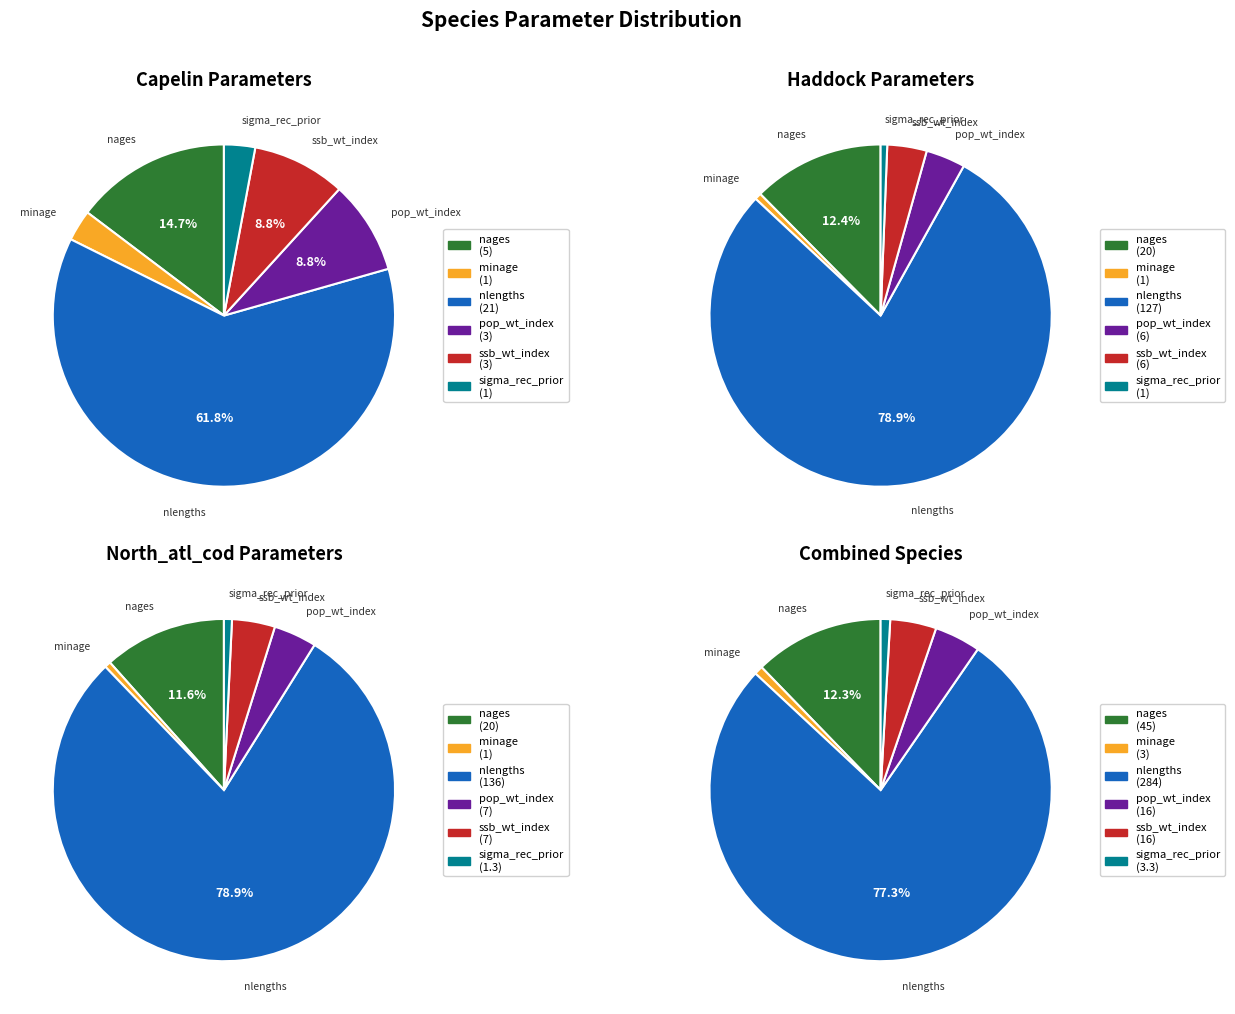

How much of the chart is everything except projyr?

100.0%